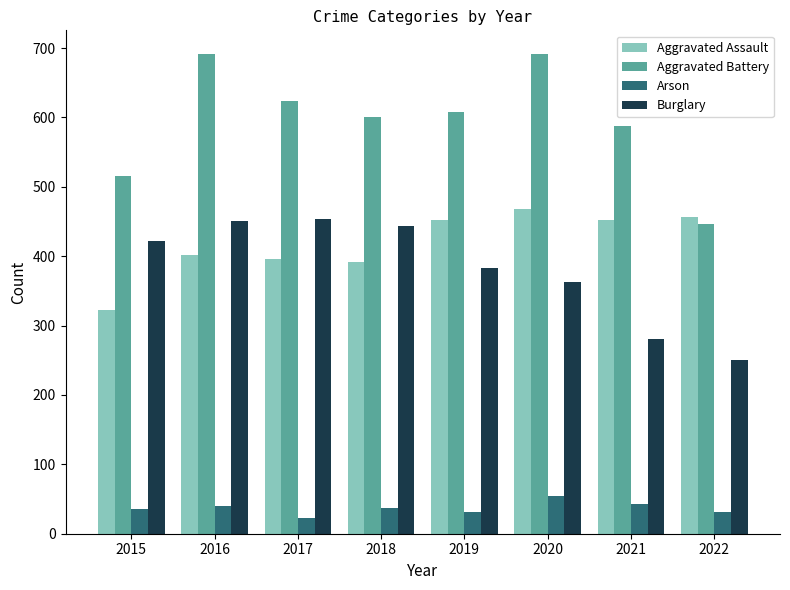

Which series has the largest total across all categories?

Aggravated Battery